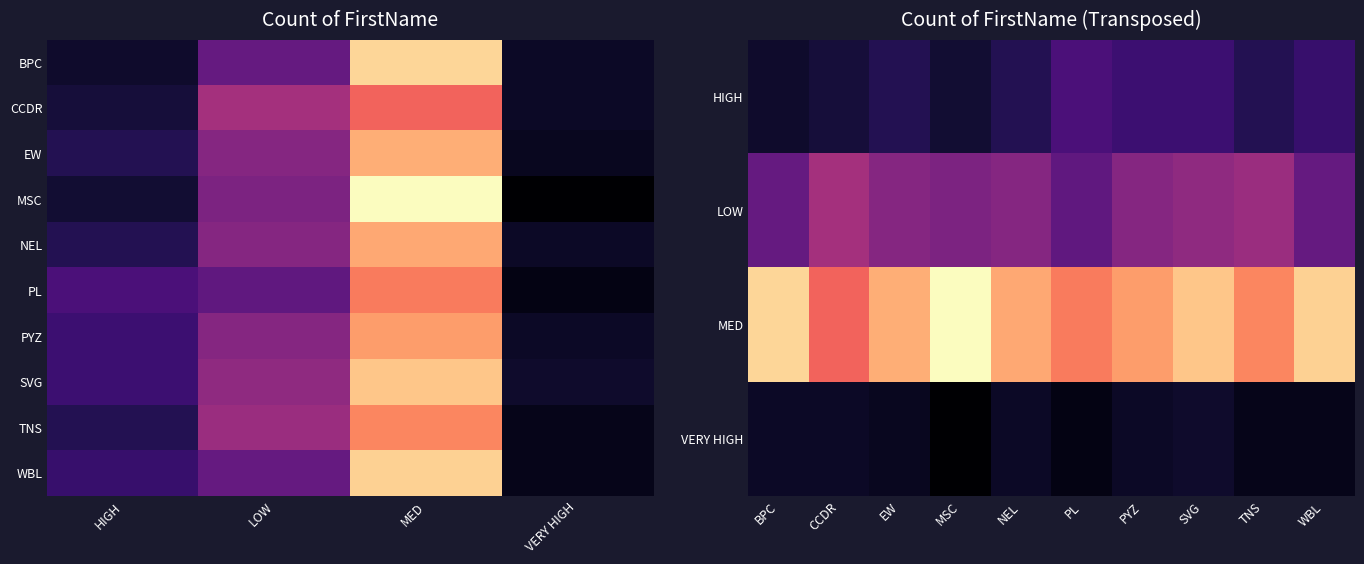

Count the PYZ values in the range 26 to 75.

3